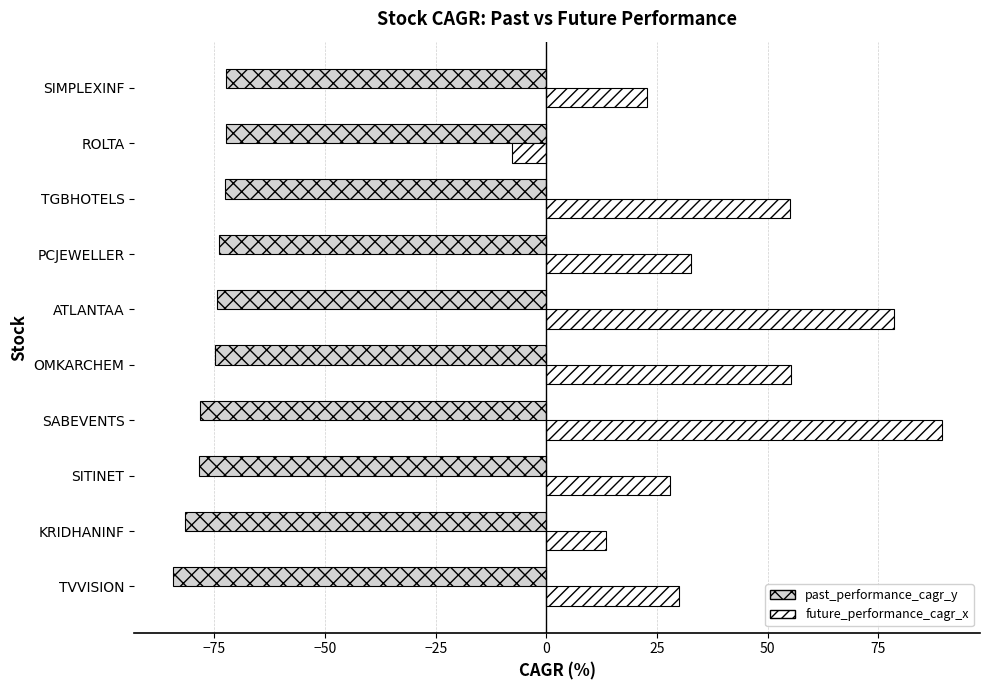

What is the spread (max minus min) of values at SIMPLEXINF?

95.2